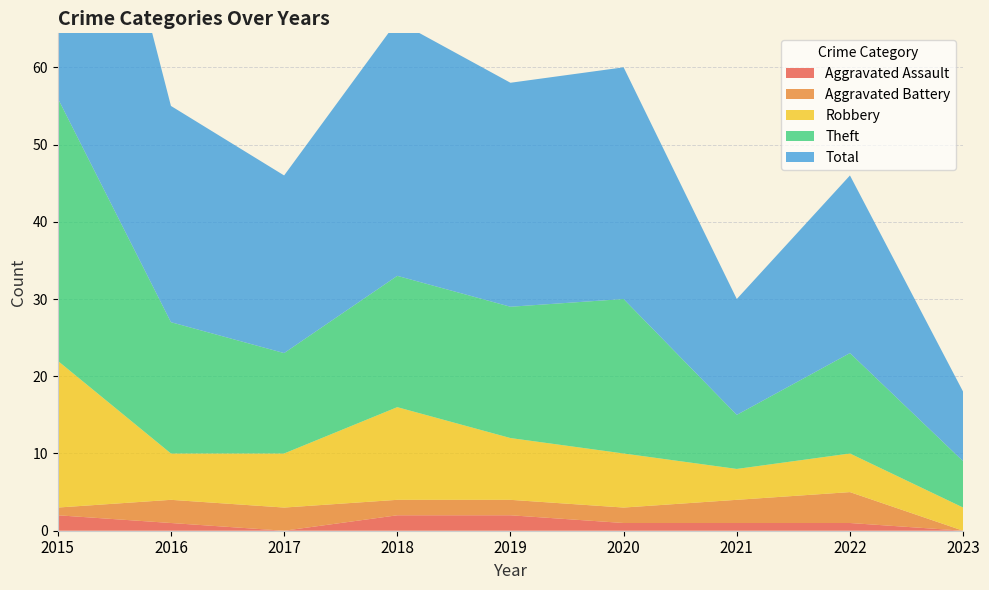

Reading left to right, transcribe all the data shown in this chart.

Aggravated Assault: 2	1	0	2	2	1	1	1	0
Aggravated Battery: 1	3	3	2	2	2	3	4	0
Robbery: 19	6	7	12	8	7	4	5	3
Theft: 34	17	13	17	17	20	7	13	6
Total: 56	28	23	33	29	30	15	23	9